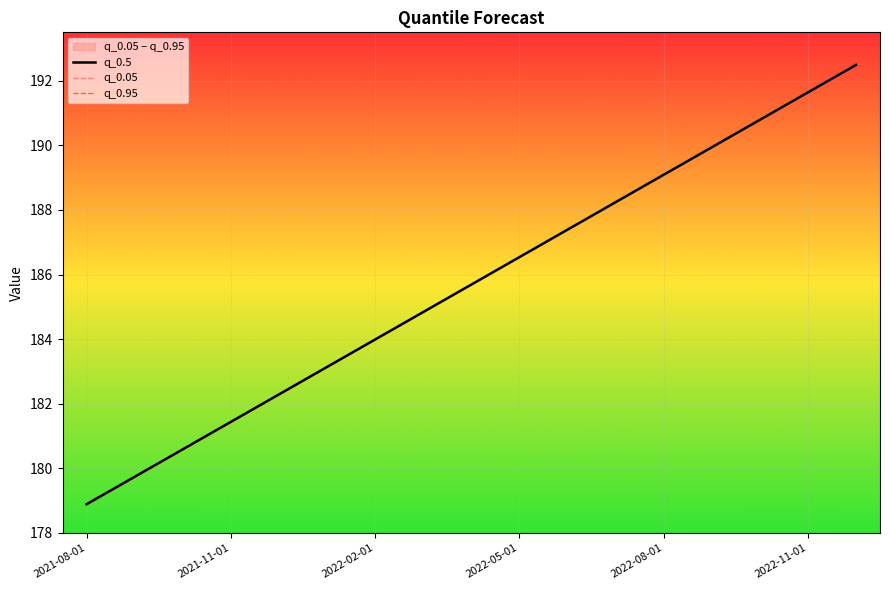

What is the difference between the second highest and second lowest values in the q_0.95 series?

11.9